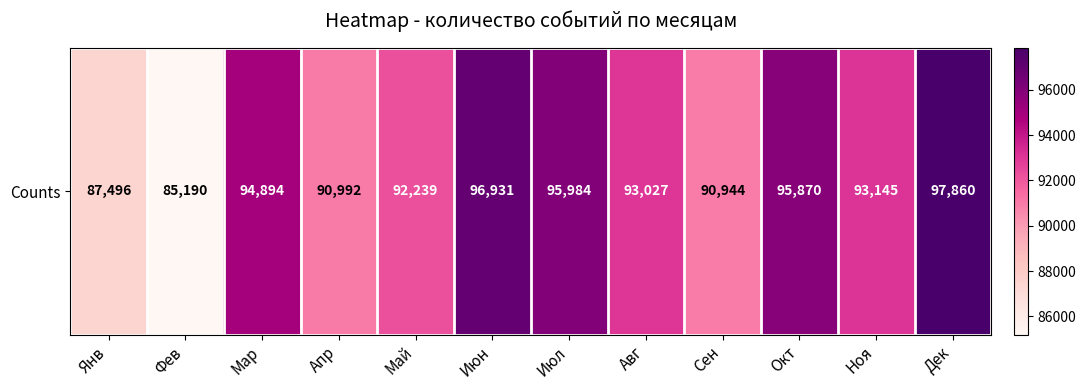

What is the smallest value displayed?

85190